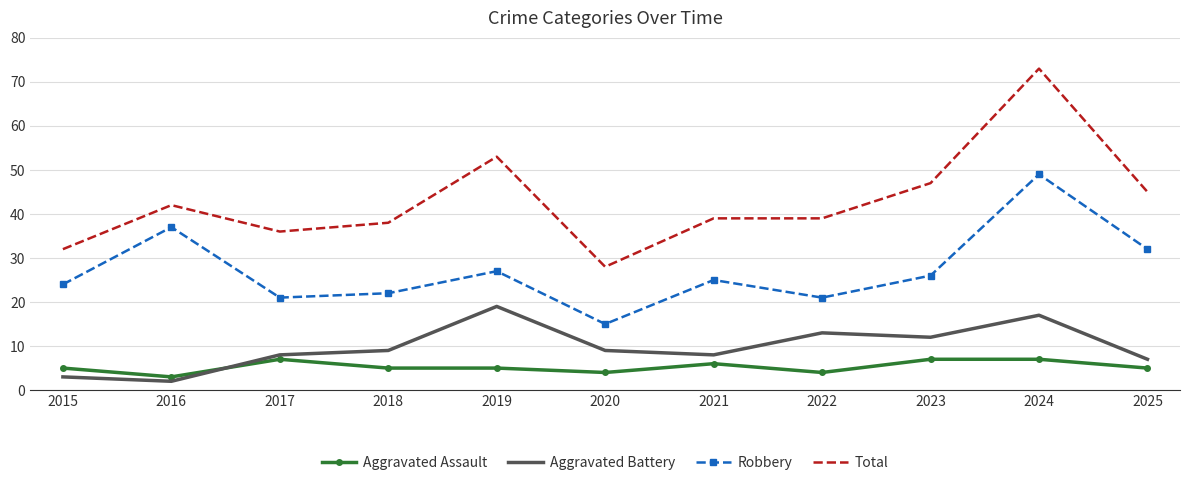

Reading right to left, transcribe all the data shown in this chart.

Aggravated Assault: 2025=5	2024=7	2023=7	2022=4	2021=6	2020=4	2019=5	2018=5	2017=7	2016=3	2015=5
Aggravated Battery: 2025=7	2024=17	2023=12	2022=13	2021=8	2020=9	2019=19	2018=9	2017=8	2016=2	2015=3
Robbery: 2025=32	2024=49	2023=26	2022=21	2021=25	2020=15	2019=27	2018=22	2017=21	2016=37	2015=24
Total: 2025=45	2024=73	2023=47	2022=39	2021=39	2020=28	2019=53	2018=38	2017=36	2016=42	2015=32